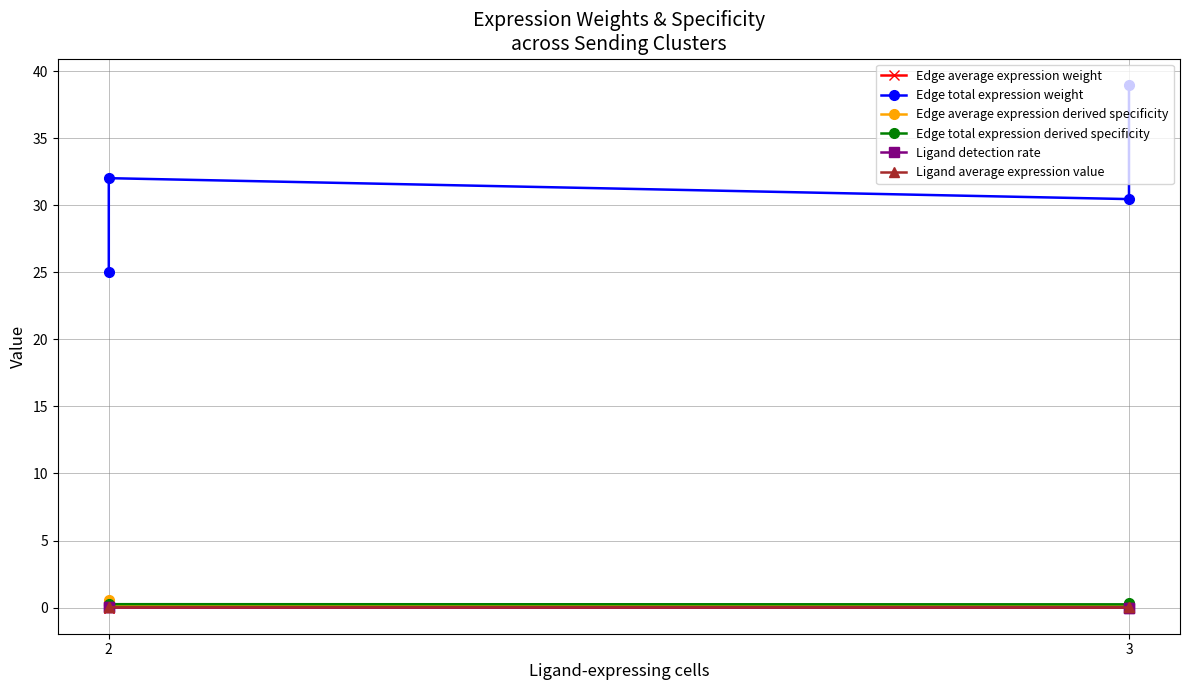

What is the maximum value shown in the chart?

39.0